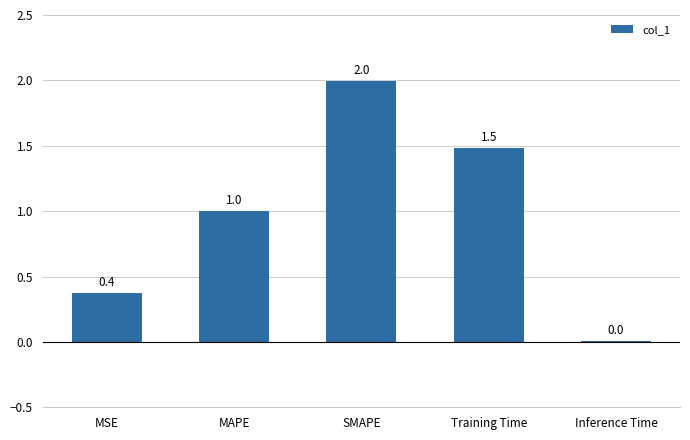

What is the maximum value shown in the chart?

2.0